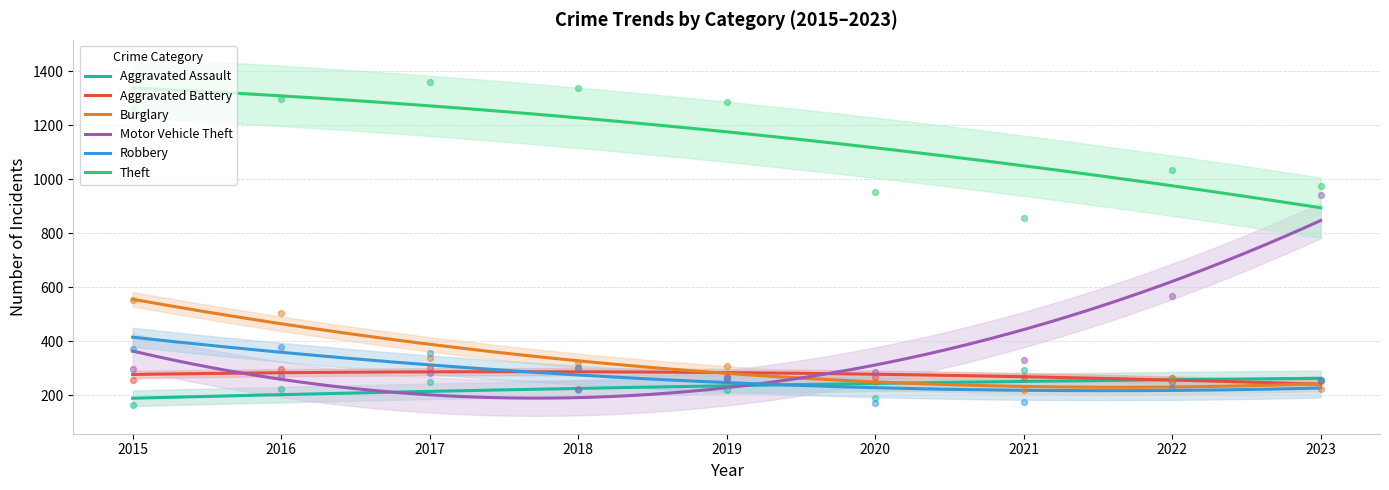

What are all the series names shown in the legend?

Aggravated Assault, Aggravated Battery, Burglary, Motor Vehicle Theft, Robbery, Theft